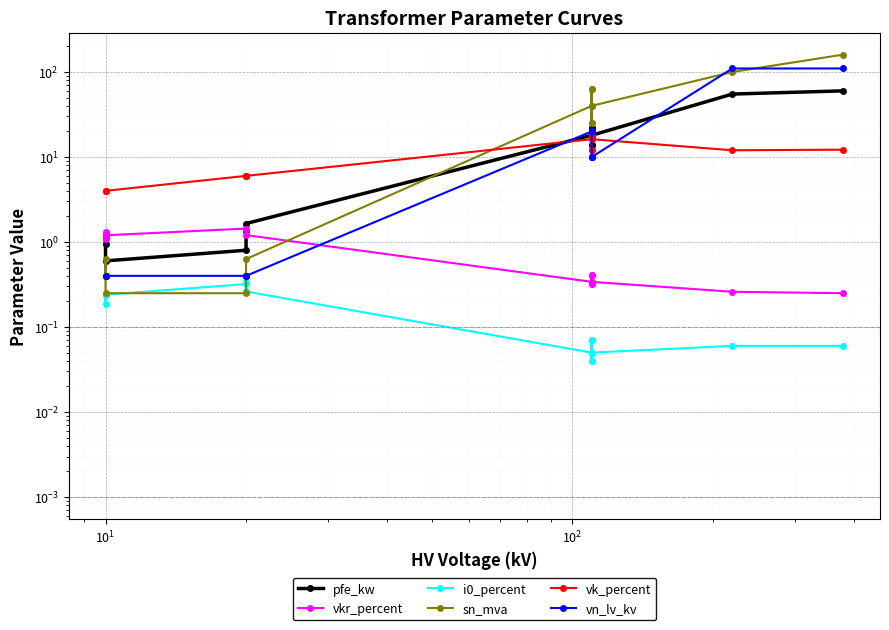

What is the greatest value displayed?

160.0